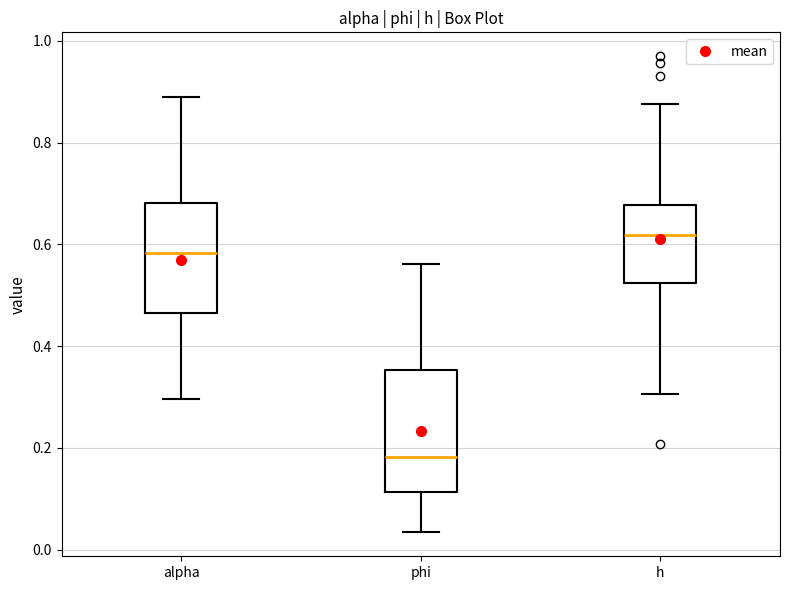

Reading left to right, transcribe this box plot: for each box, give where its median line is, the range the box spans, and where its two whiskers end, as read against the y-axis. The values are not printed on the chart, so give them approximately, as read against the axis.

alpha: median 0.58, box 0.46 to 0.68, whiskers 0.30 to 0.88
phi: median 0.18, box 0.12 to 0.36, whiskers 0.04 to 0.56
h: median 0.62, box 0.52 to 0.68, whiskers 0.30 to 0.88